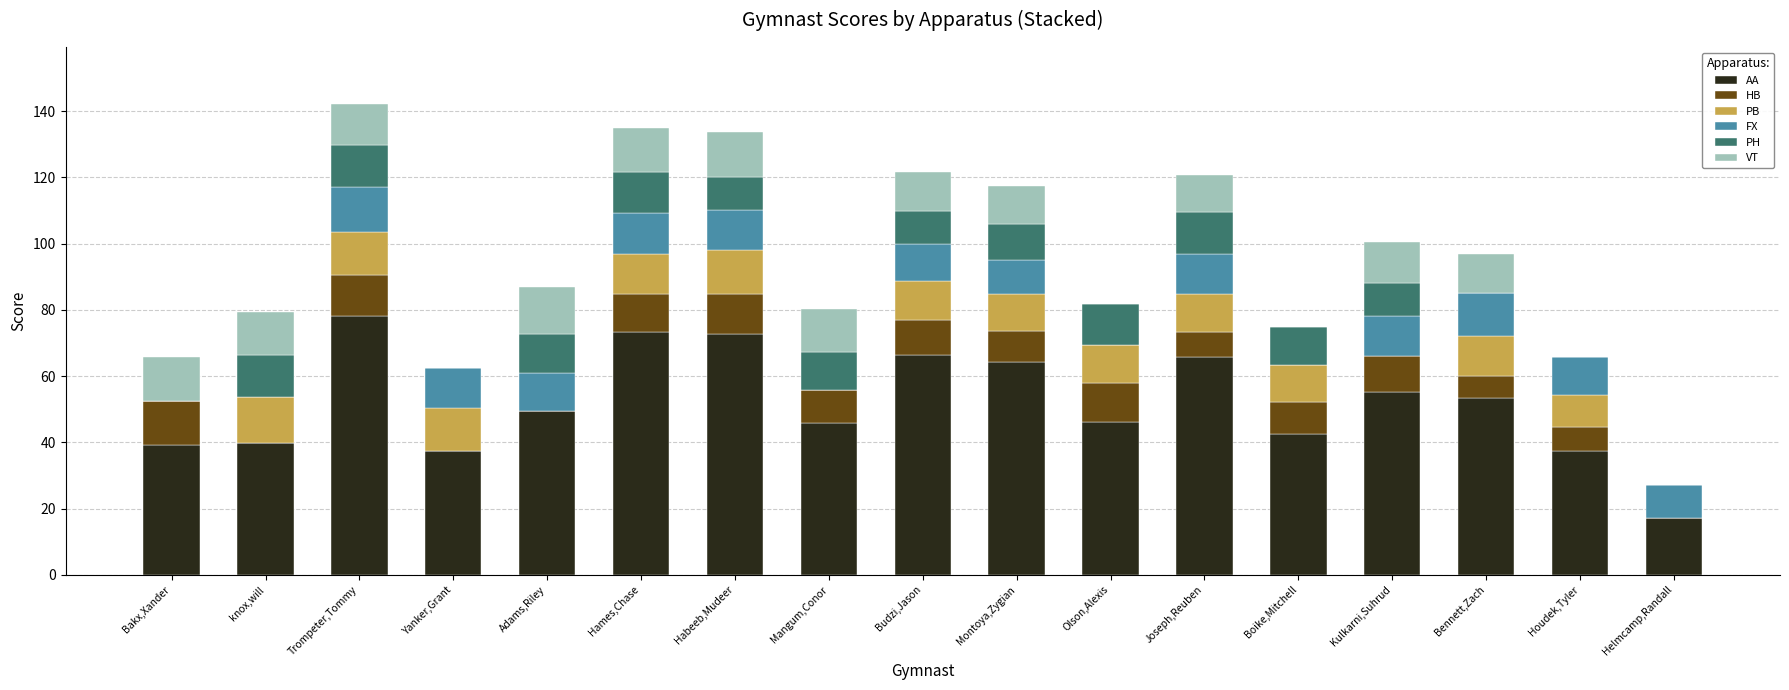

What is the highest value of the AA series?

78.1